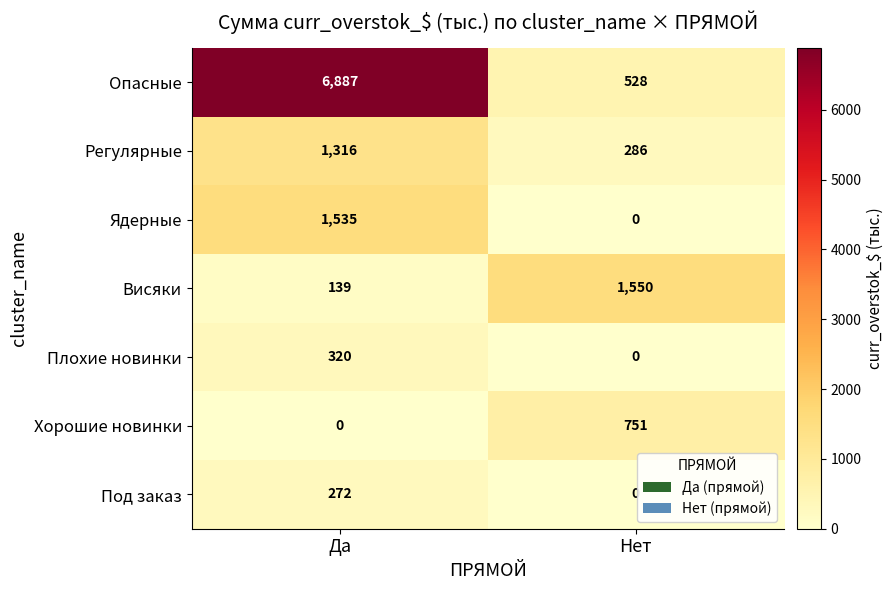

Is it true that Опасные equals 6887 at Да?

True